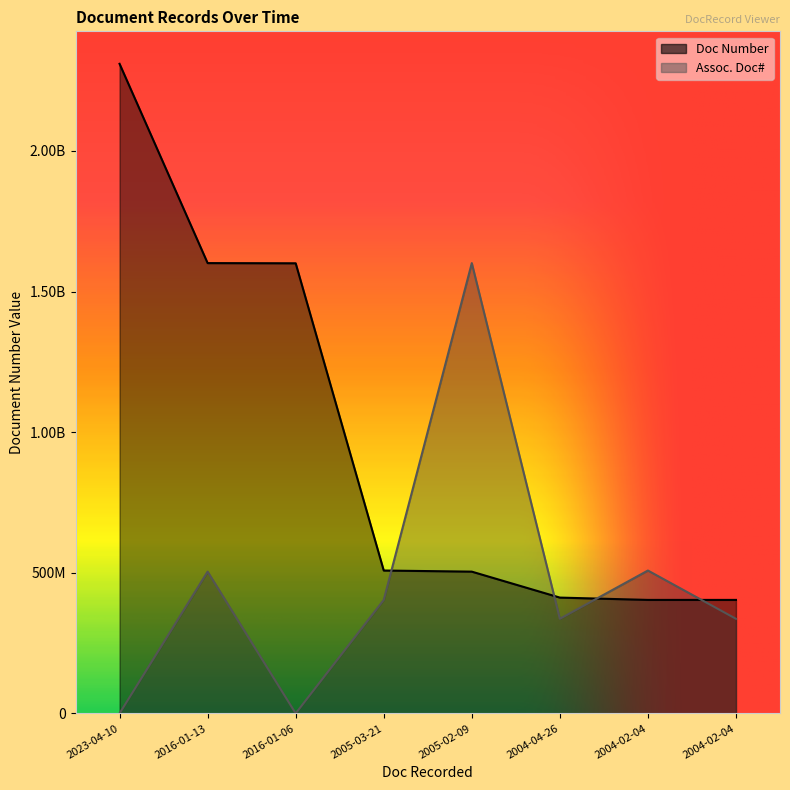

Reading left to right, transcribe all the data shown in this chart.

Doc Number: 2310006151	1601308035	1600649124	508012142	504034158	411745043	403514158	403514159
Assoc. Doc#: 0	504034158	0	403514158	1601308035	336342169	508012142	336342169